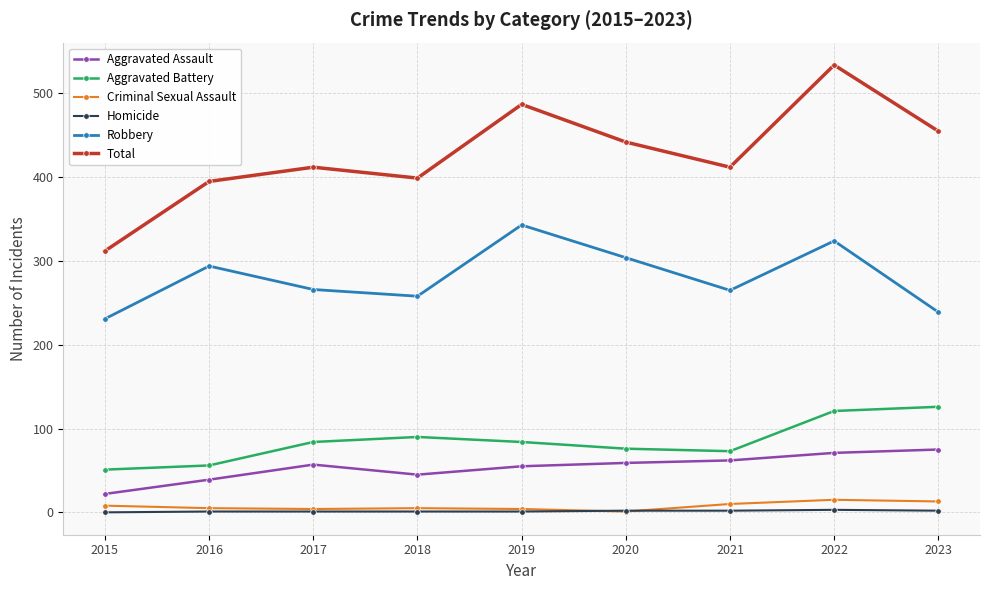

How many interior local valleys does the Robbery series have?

2